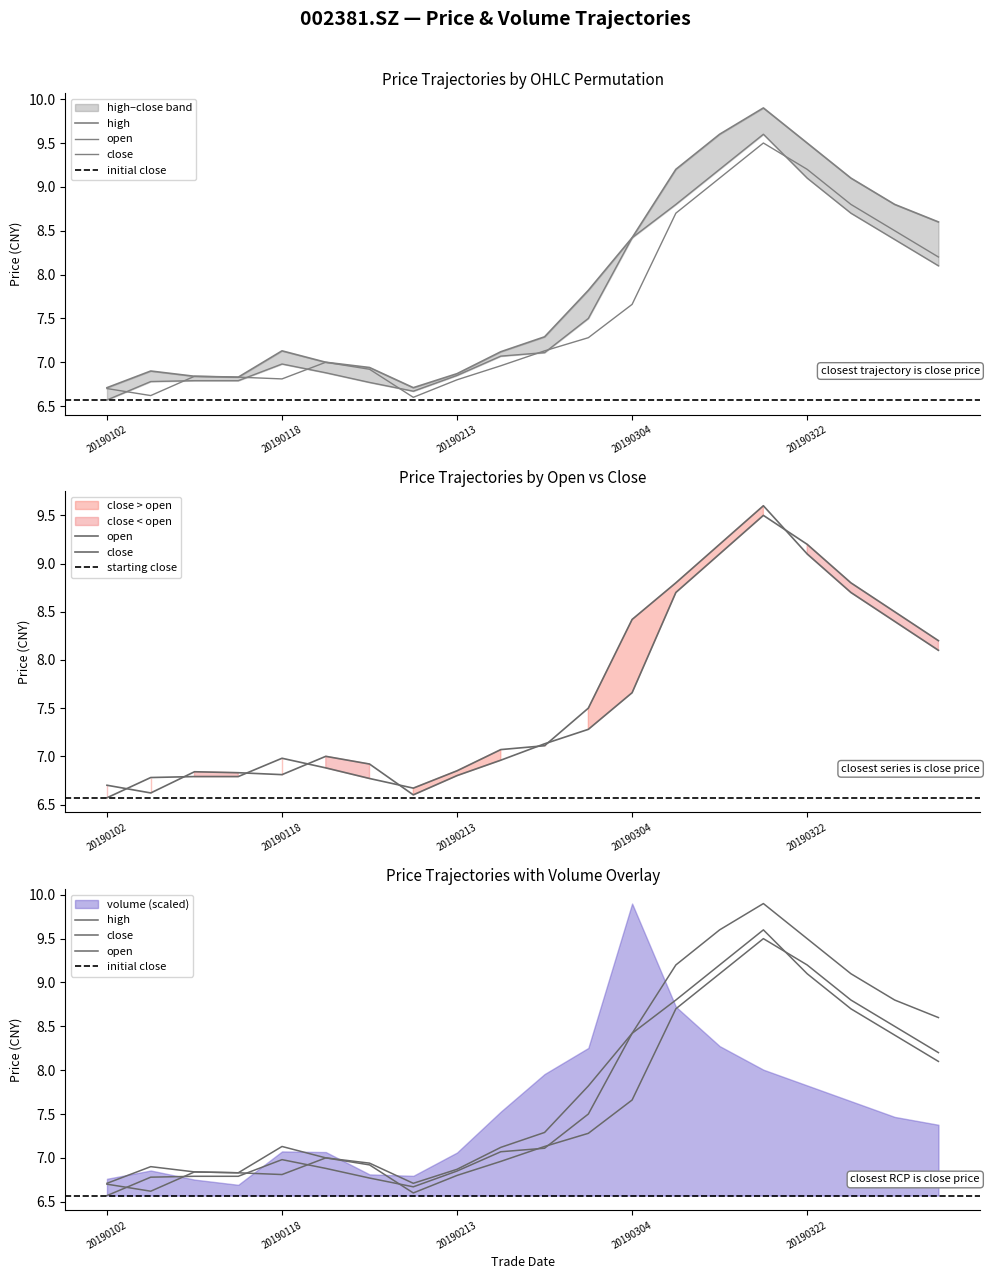

True or false: open and high cross at least once.

False